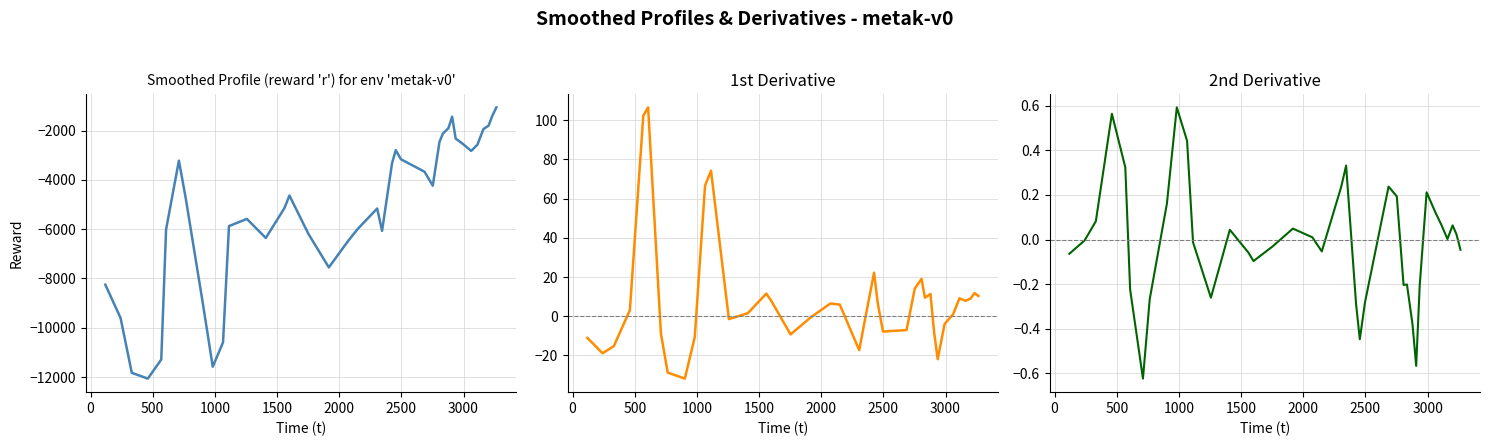

Does the chart have visible grid lines?

Yes